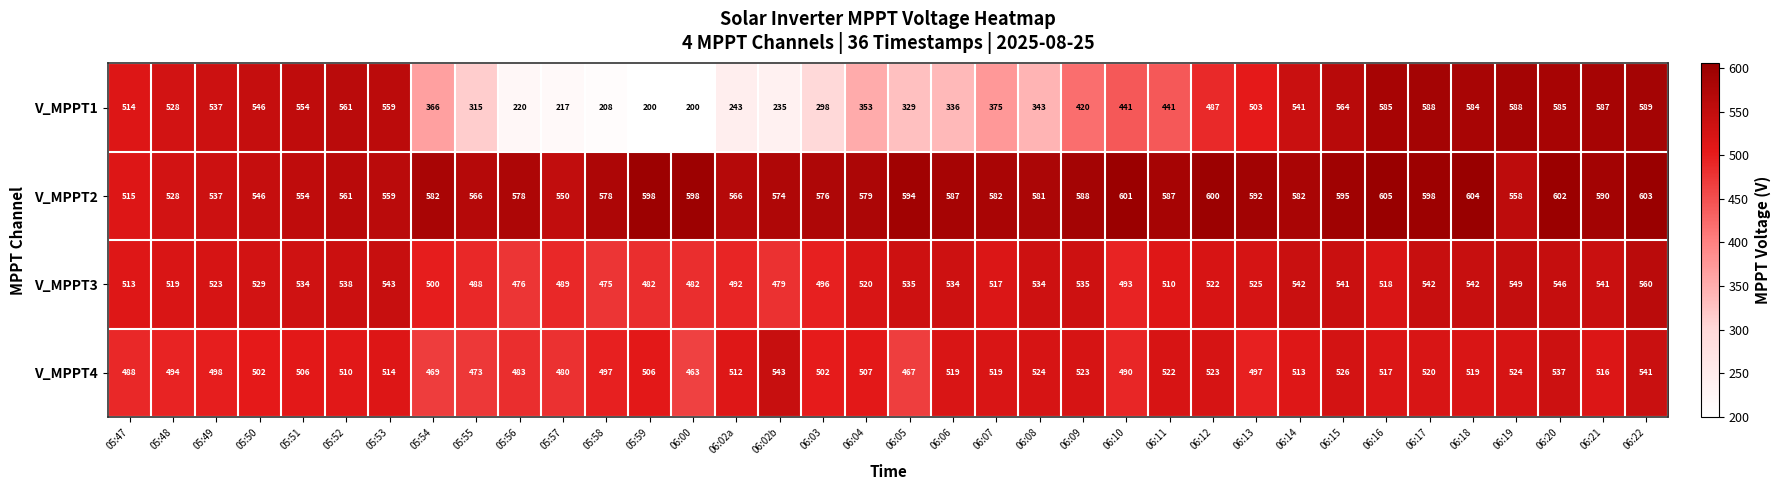

At which label is V_MPPT1 closest to 394?

06:07